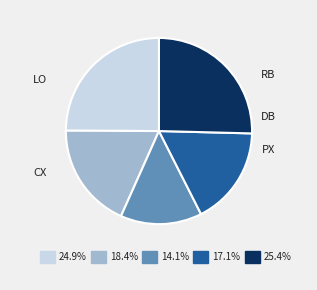

Does any single category account for the majority?

No